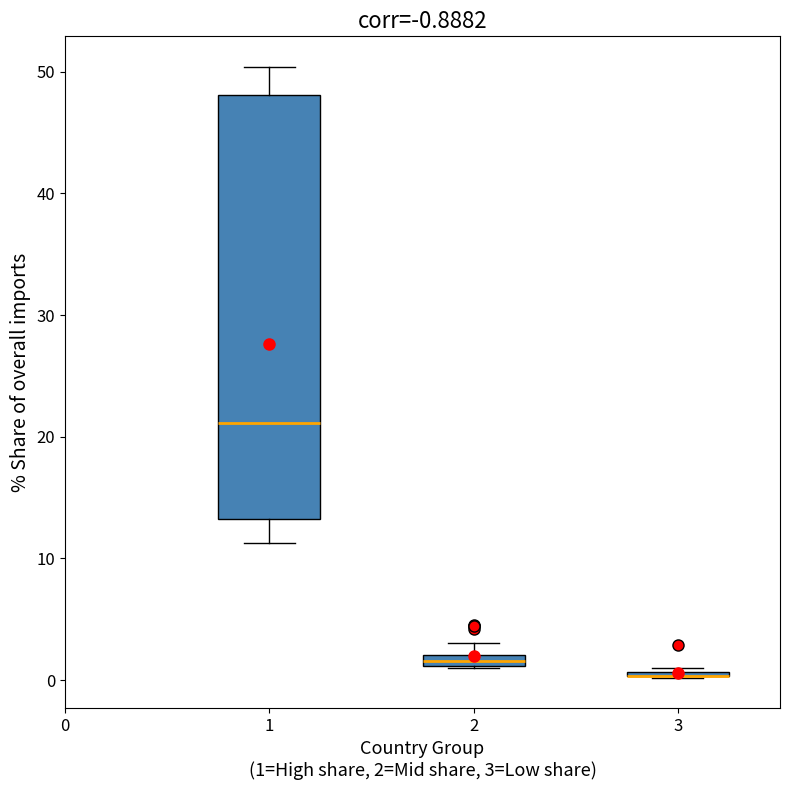

Which box is the tallest, from its lower edge to its upper edge?

1